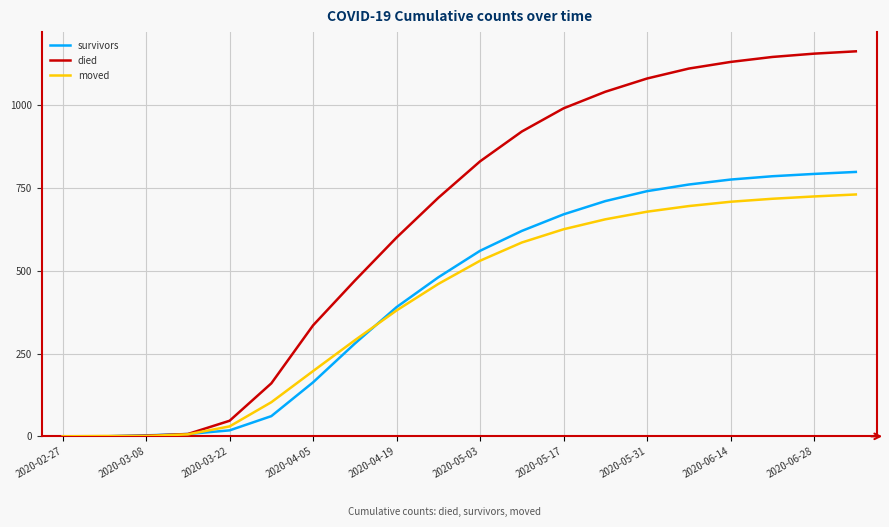

Which series has the largest range (max minus min)?

died